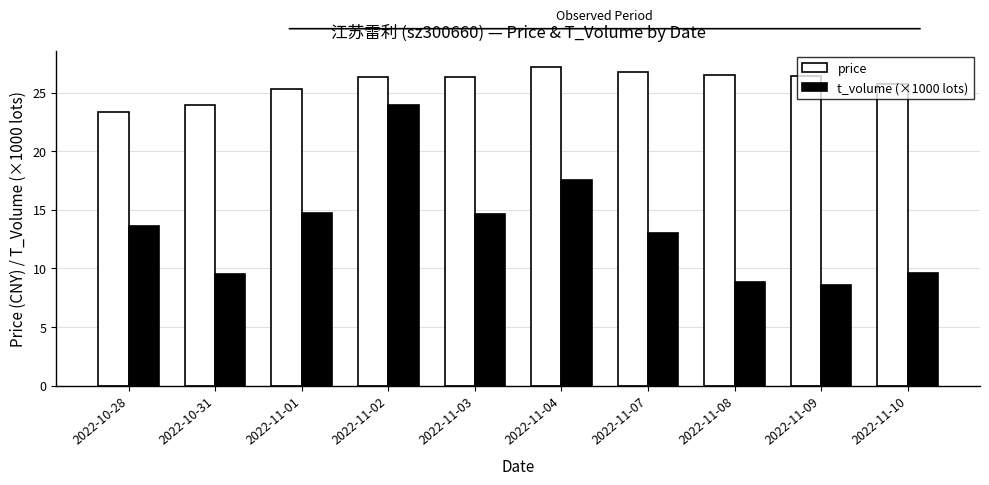

At how many categories does at least one series exceed 22?

10